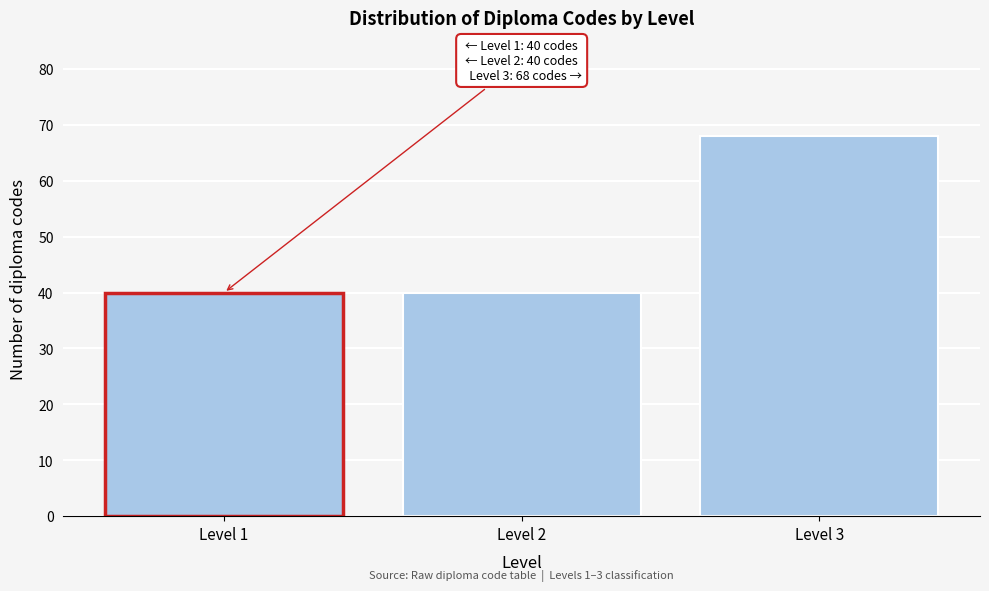

Reading right to left, transcribe all the data shown in this chart.

Level 3=68	Level 2=40	Level 1=40